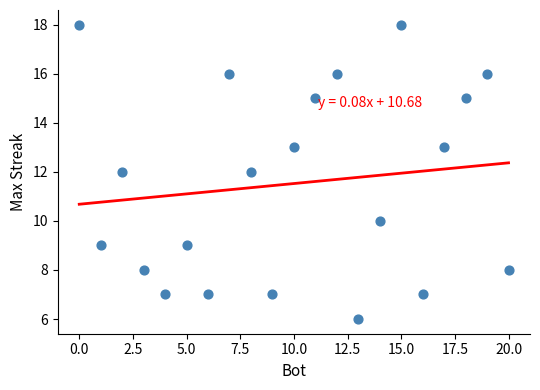

What is the range of X values (max minus min)?

20